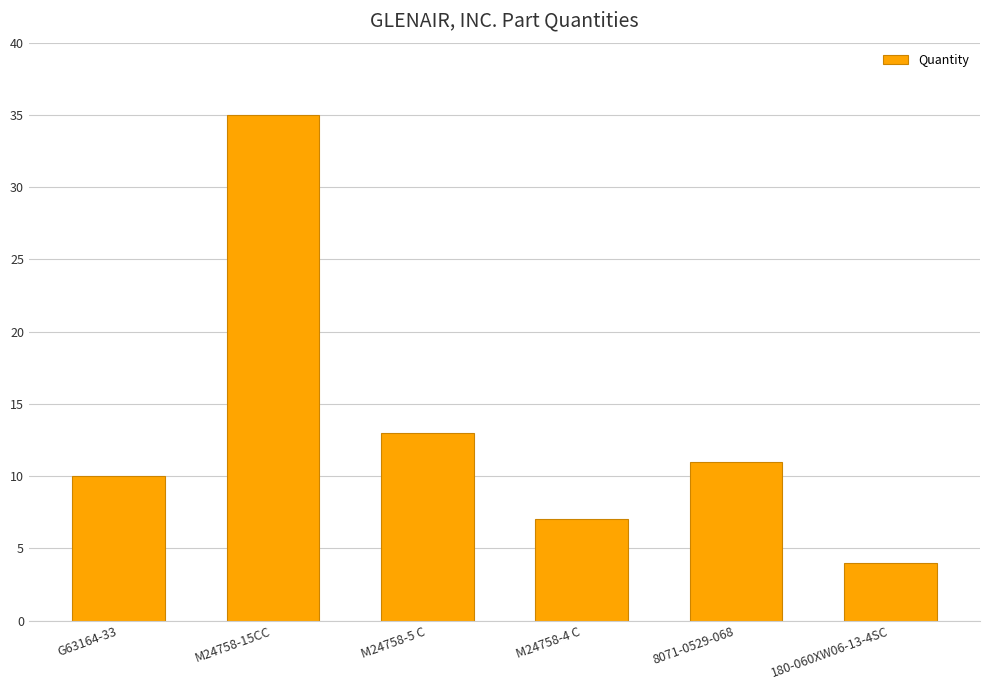

Reading left to right, transcribe all the data shown in this chart.

10	35	13	7	11	4